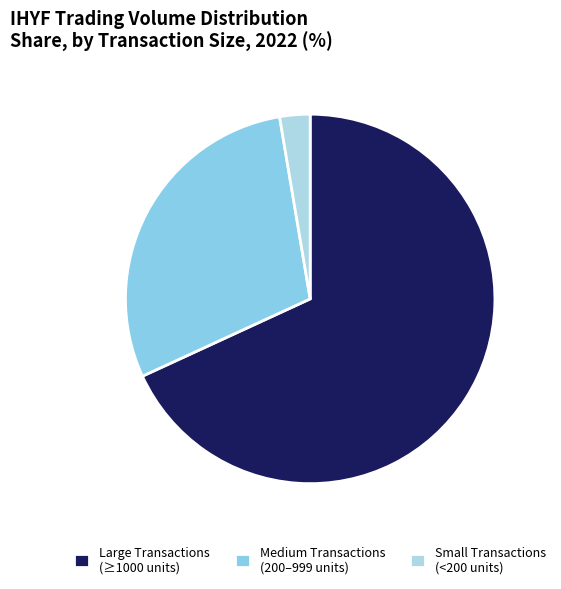

Which slice is the smallest?

Small Transactions (<200 units)